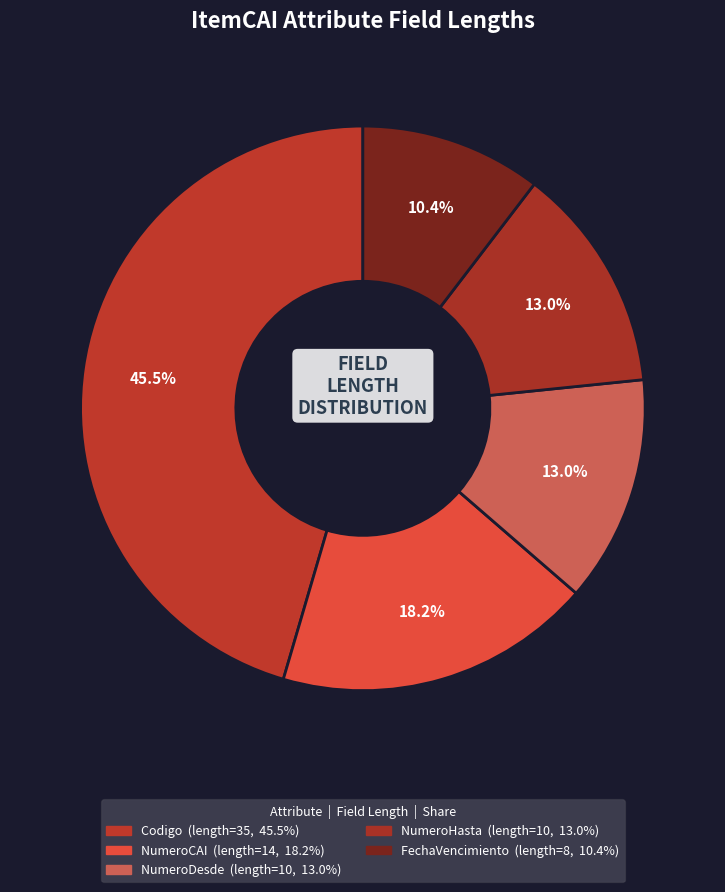

What percentage is NOT represented by FechaVencimiento?

89.6%